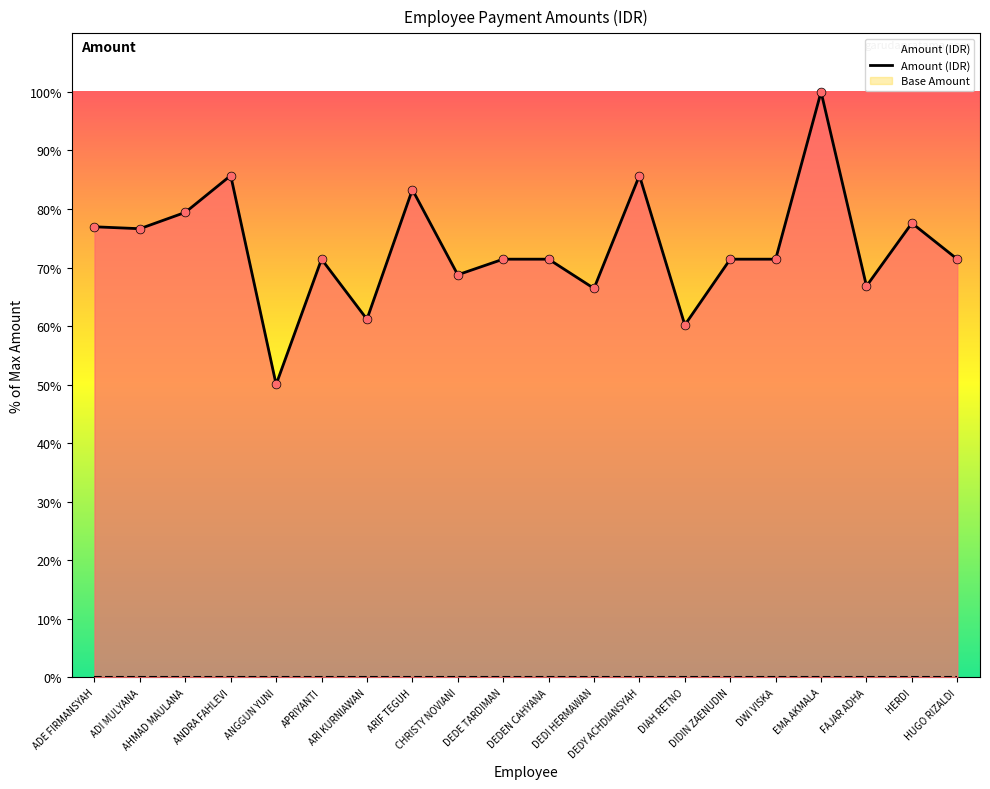

What is the change in value from ARIF TEGUH to CHRISTY NOVIANI?

-14.5